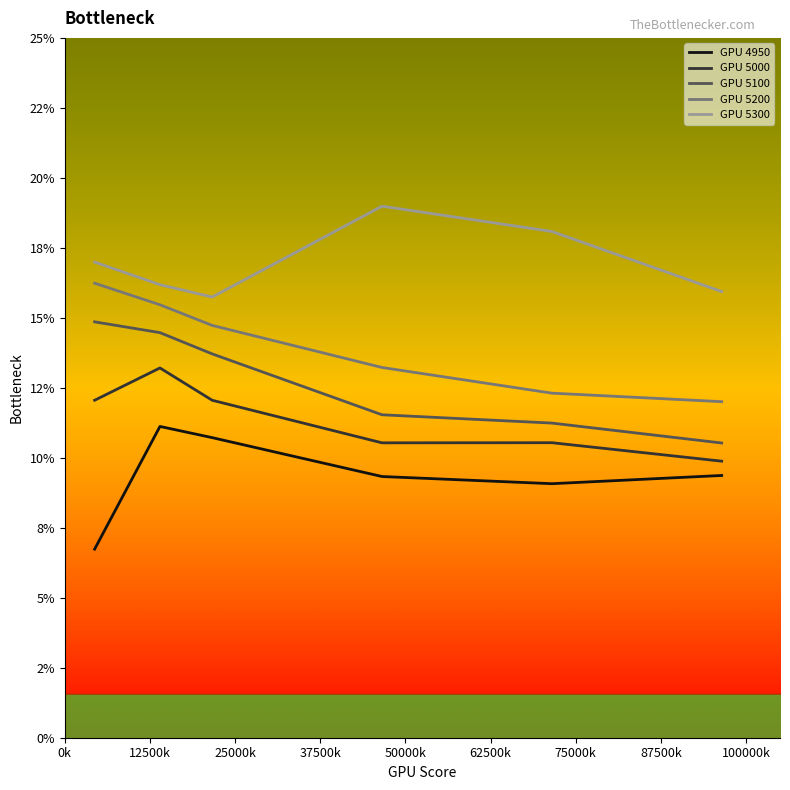

At which category does the chart reach its minimum across all series?

0k